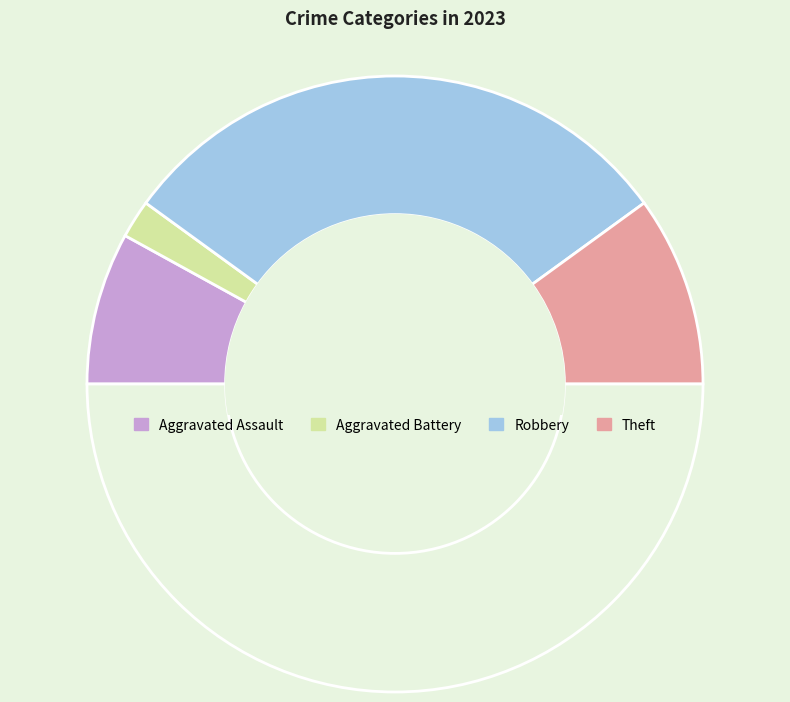

Count the number of slices in the pie.

5